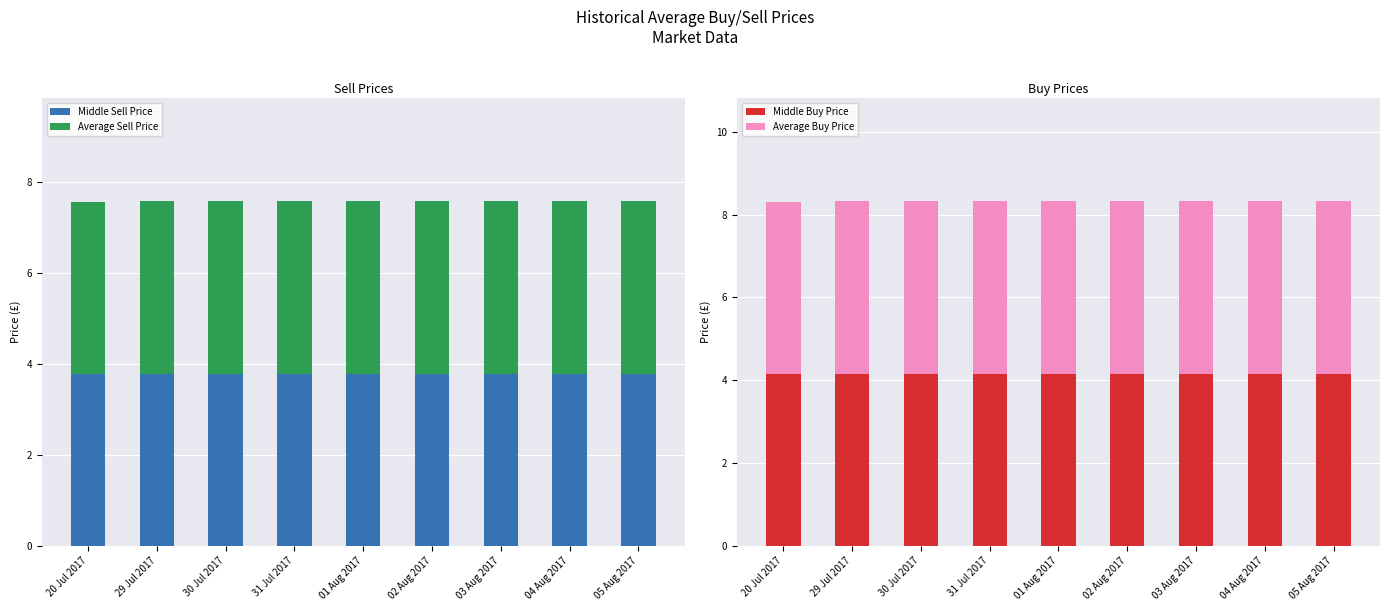

The value of Middle Buy Price at 30 Jul 2017 is 4.2. True or false?

True